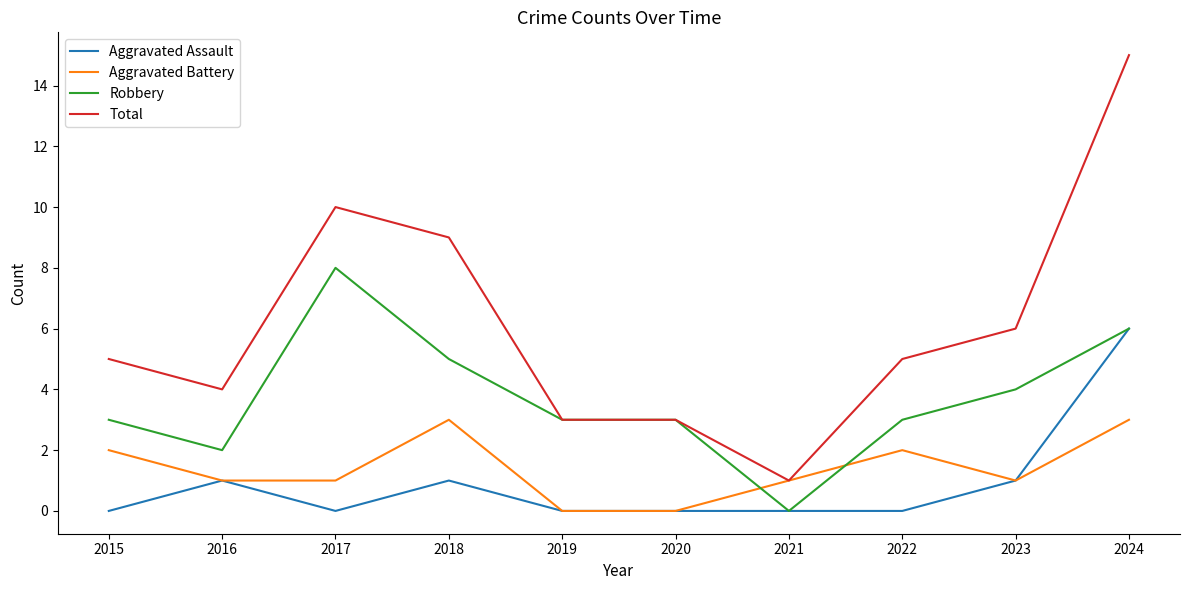

At which category does Robbery reach its first local peak?

2017